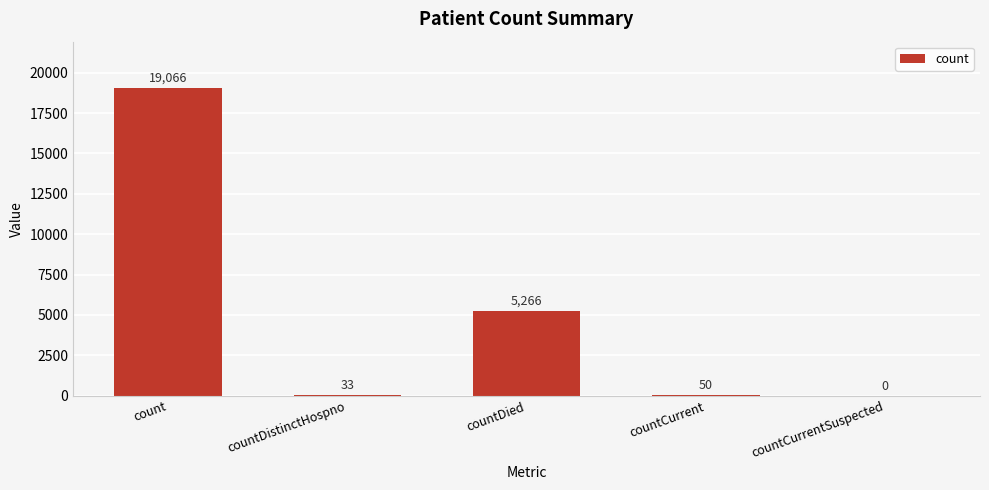

What is the sum of all values?

24415